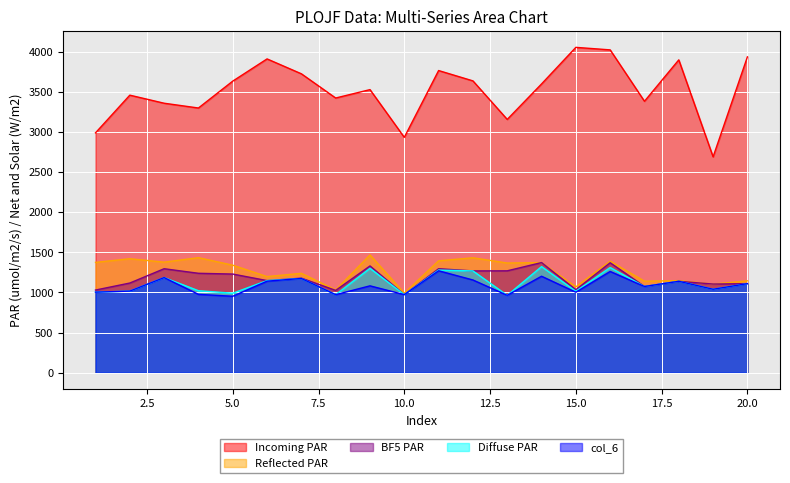

Where does the col_2 series first go above 3597?

5